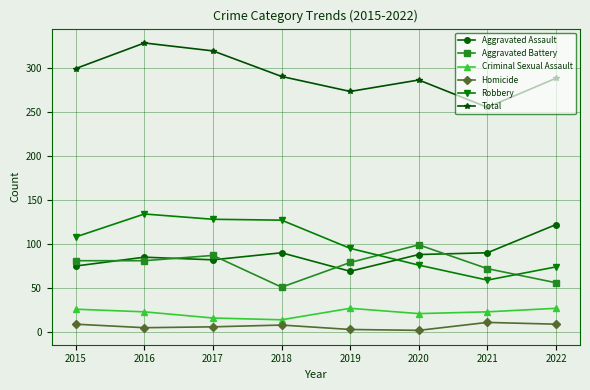

What is the difference between the maximum and second lowest values in the Total series?

55